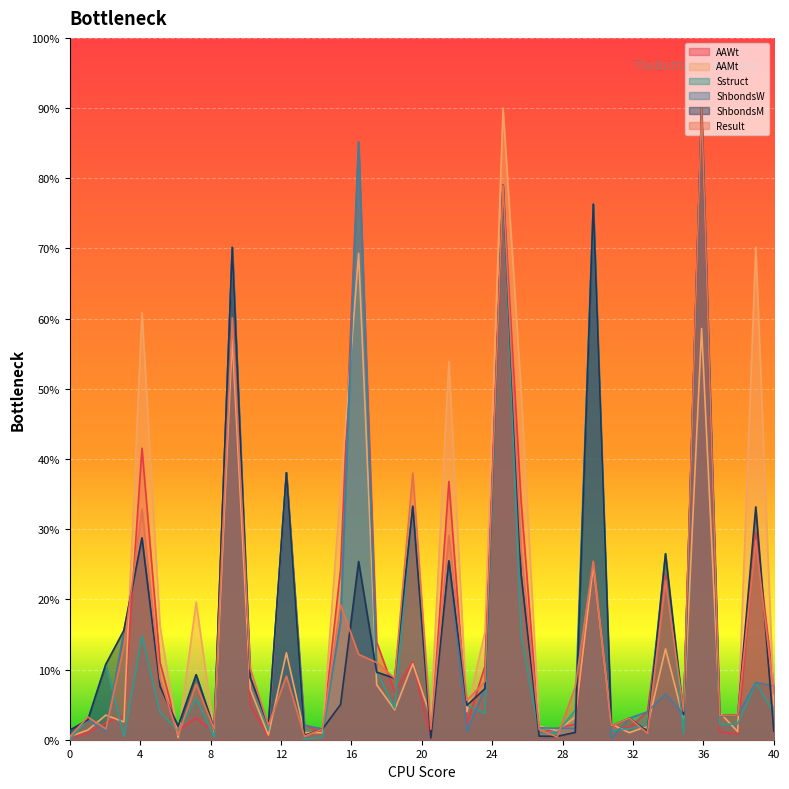

Does the chart display data point markers on the line(s)?

No